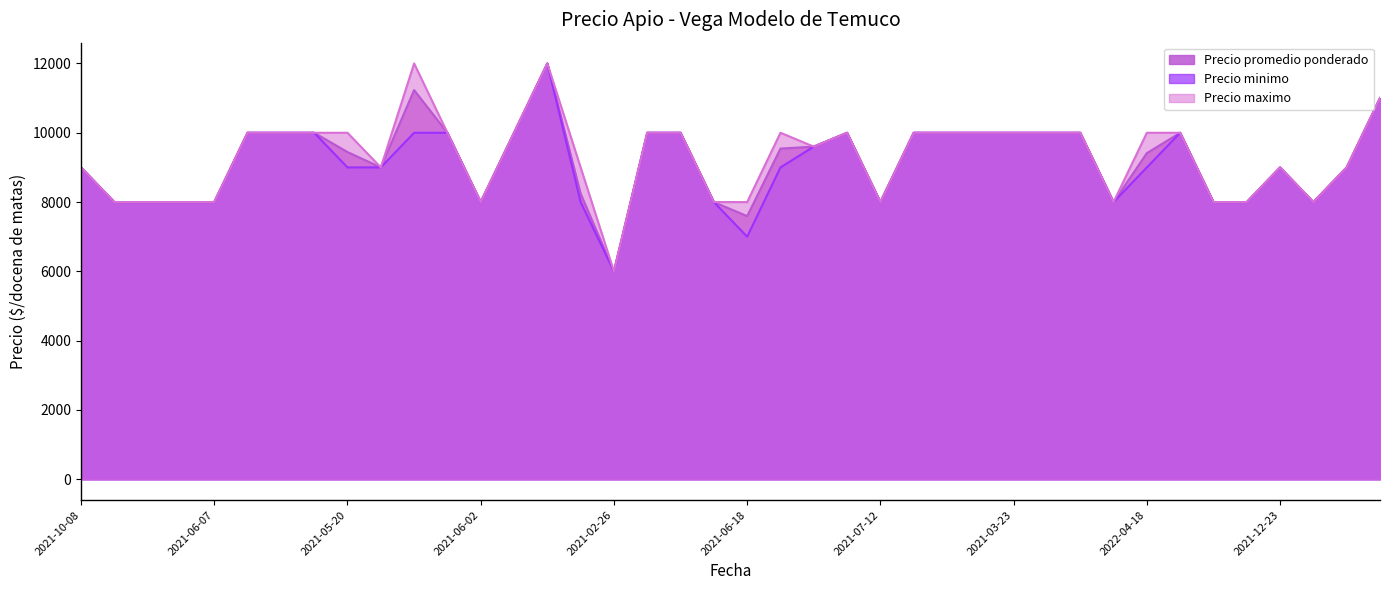

Rank the series at 2022-01-24 from highest to lowest value.

Precio promedio ponderado, Precio minimo, Precio maximo